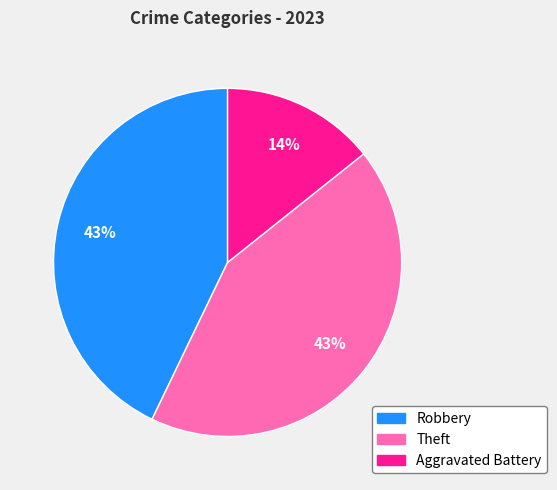

What is the ratio of the value at Aggravated Battery to the value at Theft?

0.3